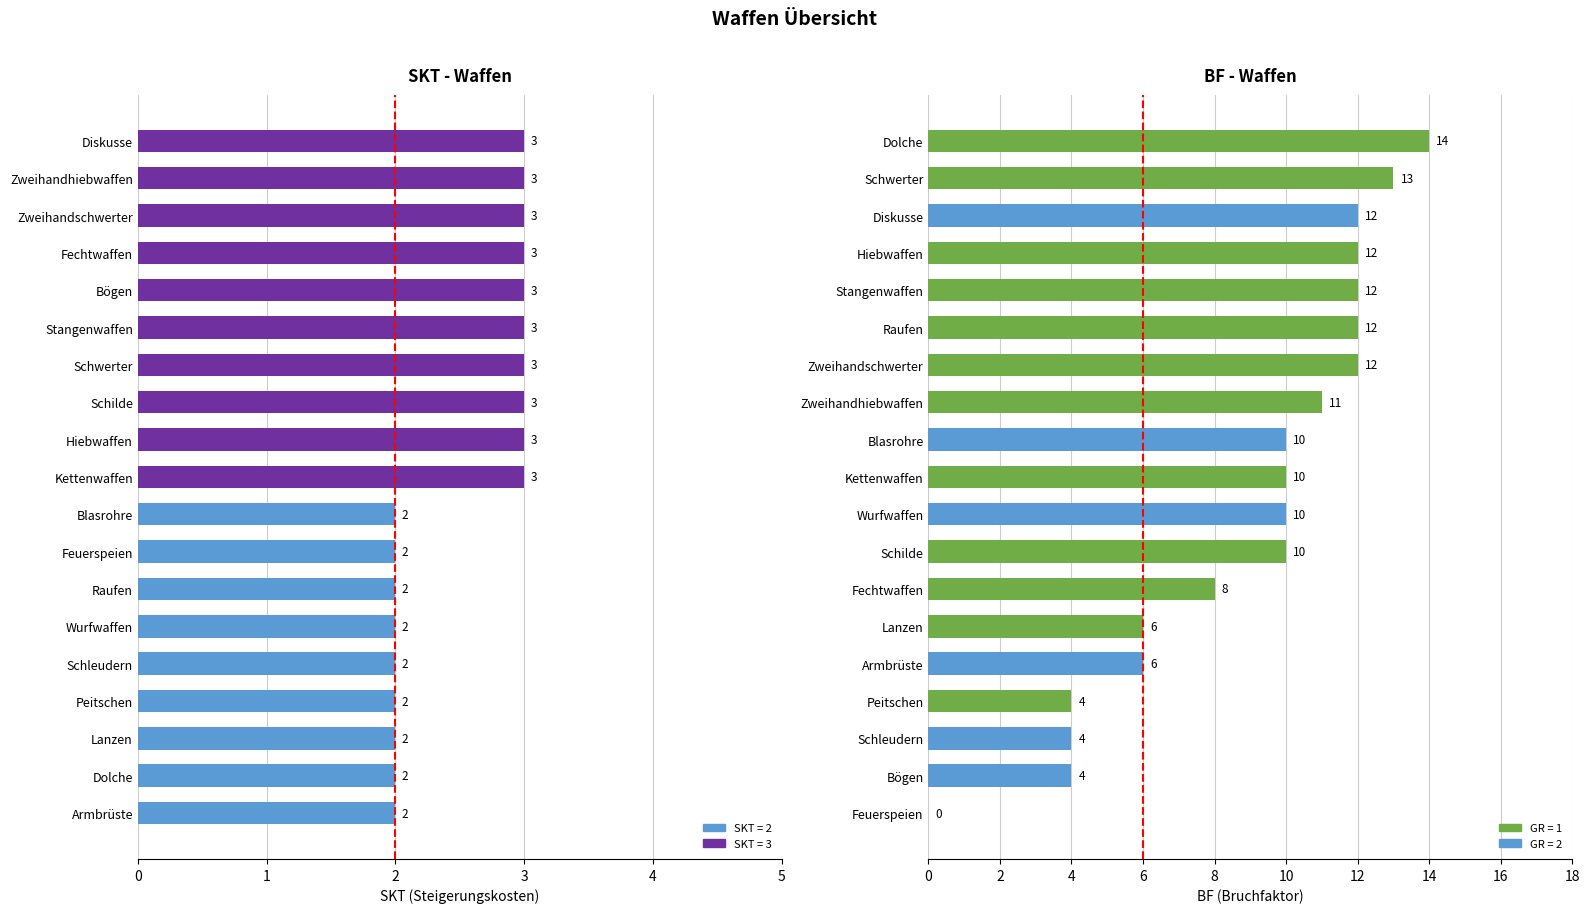

Which series has the largest range (max minus min)?

bf